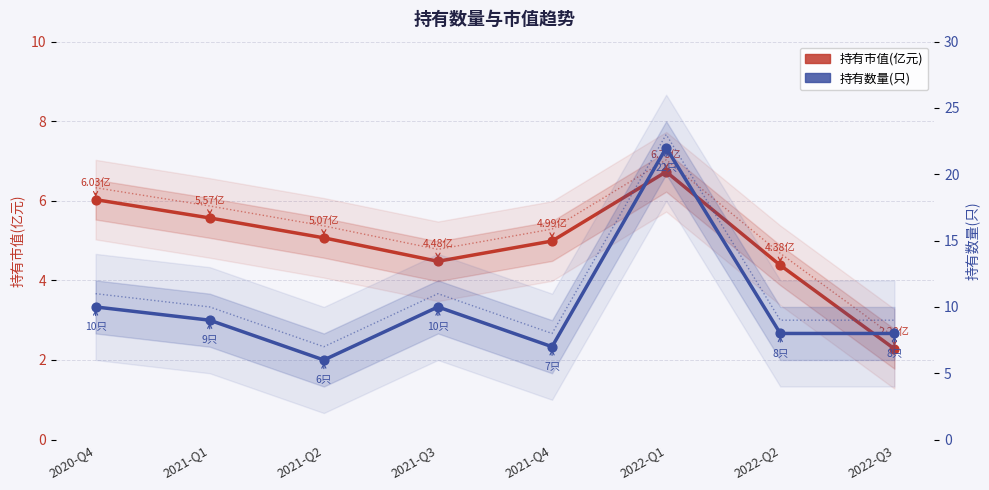

At which category is the sum across all series the highest?

2022-Q1